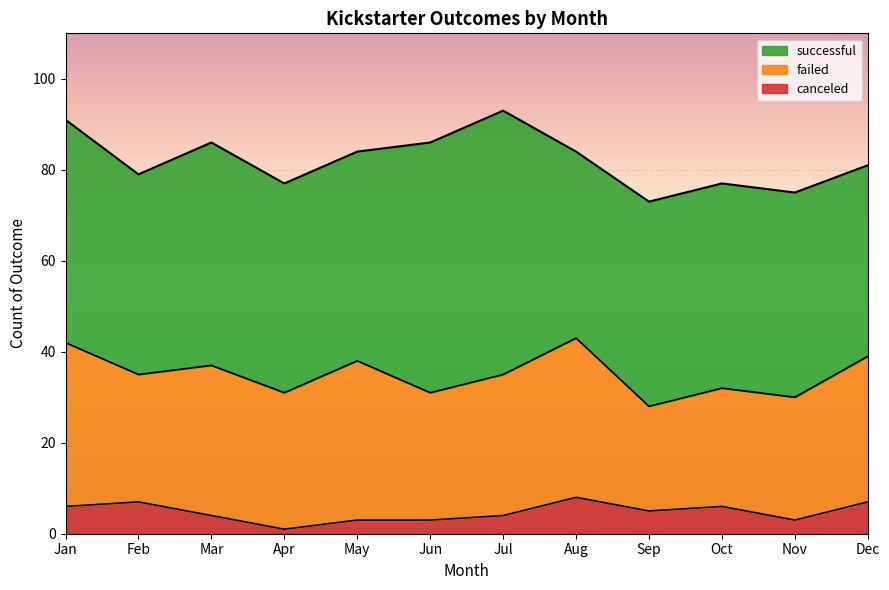

How many interior local peaks does the failed series have?

3